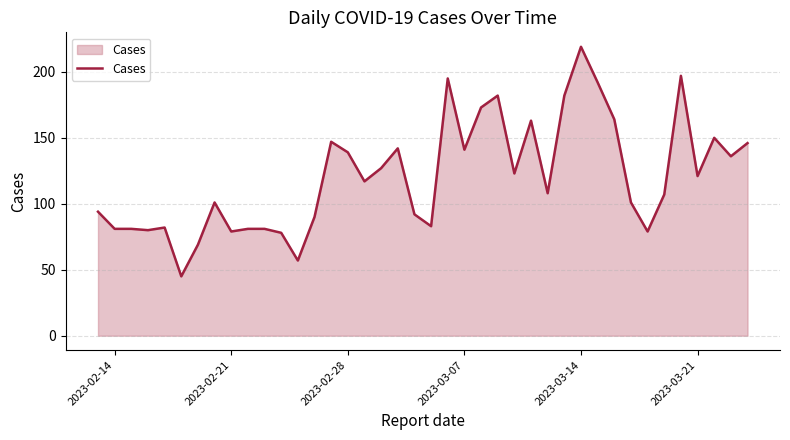

What is the maximum value shown in the chart?

219